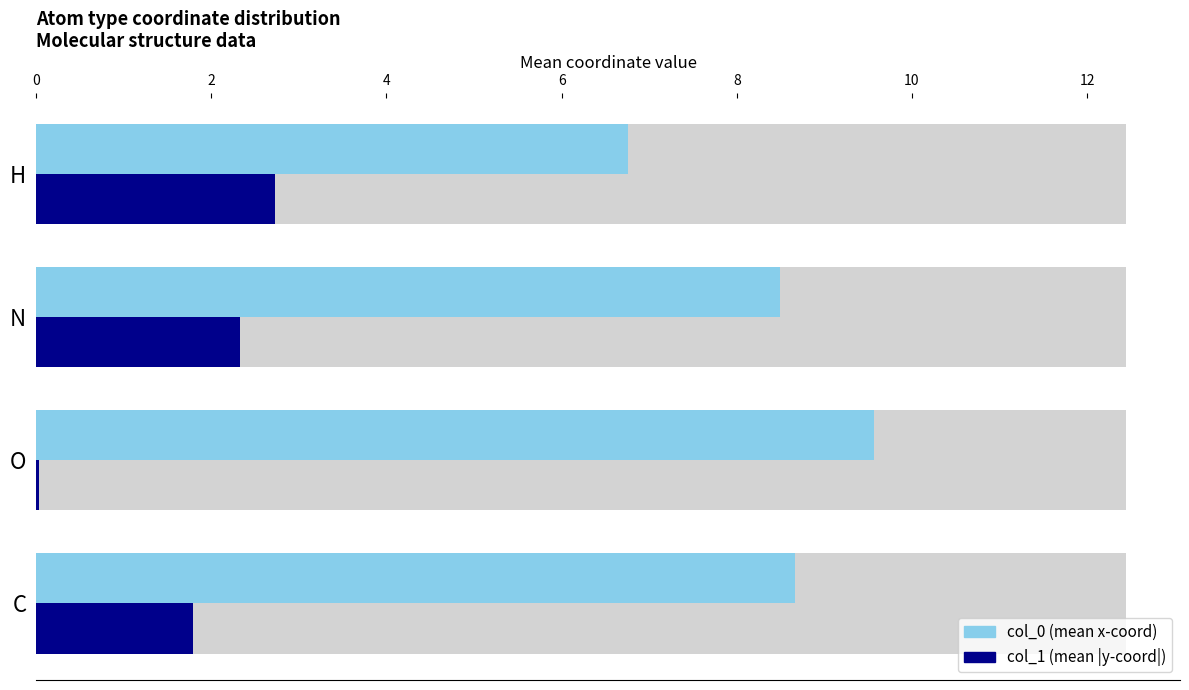

Which series has the widest spread of values?

col_0 (mean x-coord)